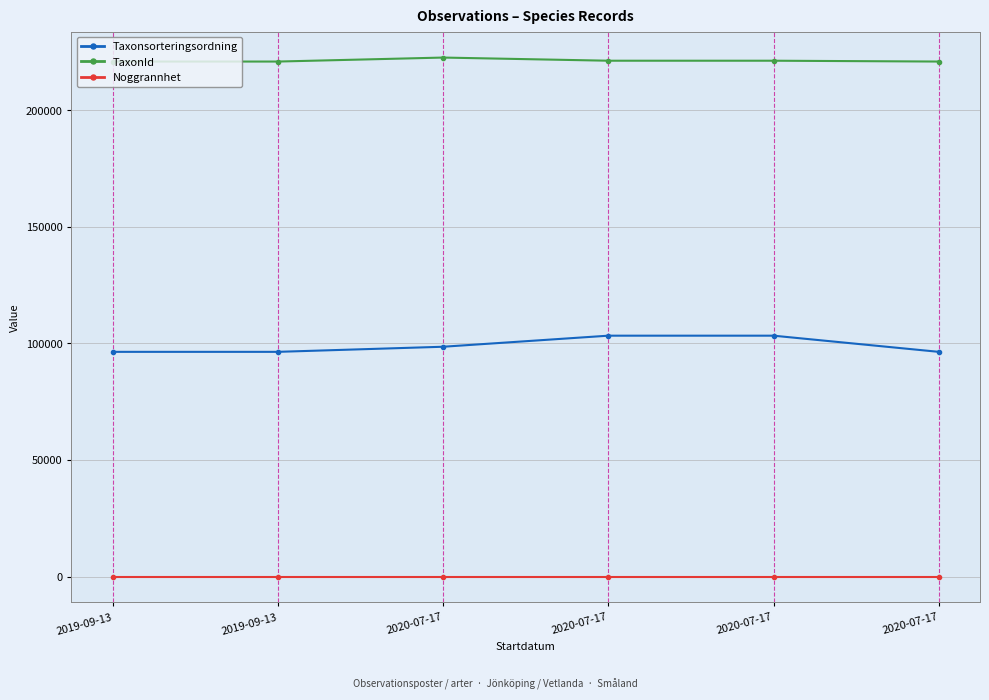

How many TaxonId values are between 220787 and 221144?

5